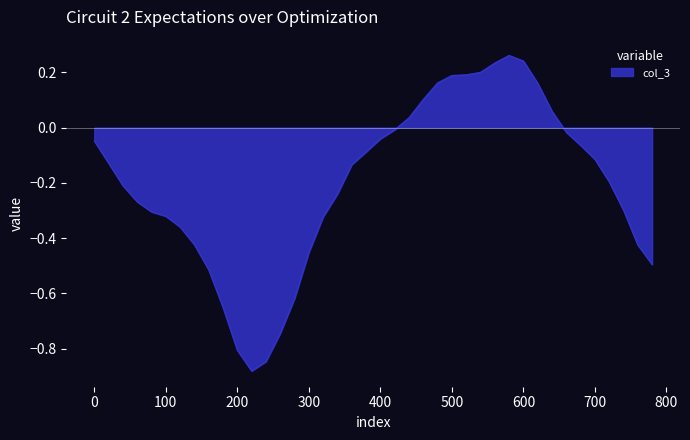

What is the difference between the maximum and minimum values?

1.1